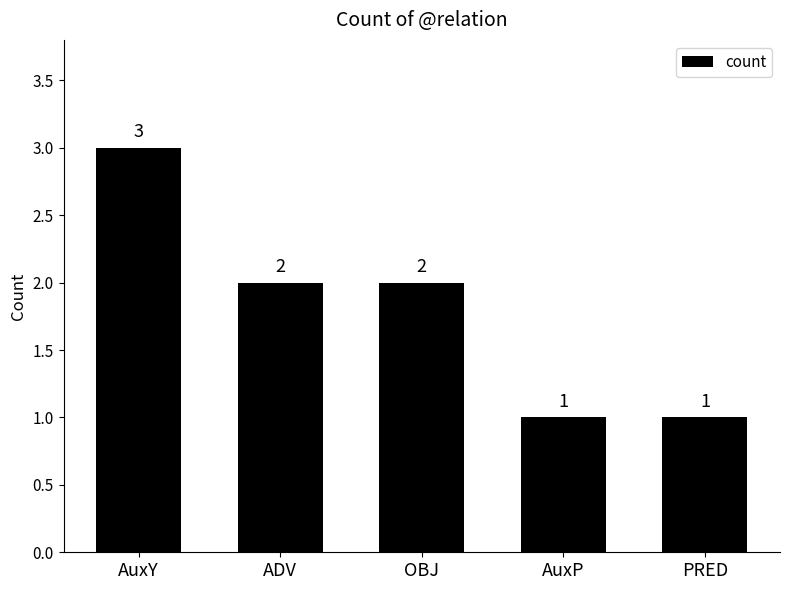

Count the number of data series in this chart.

1